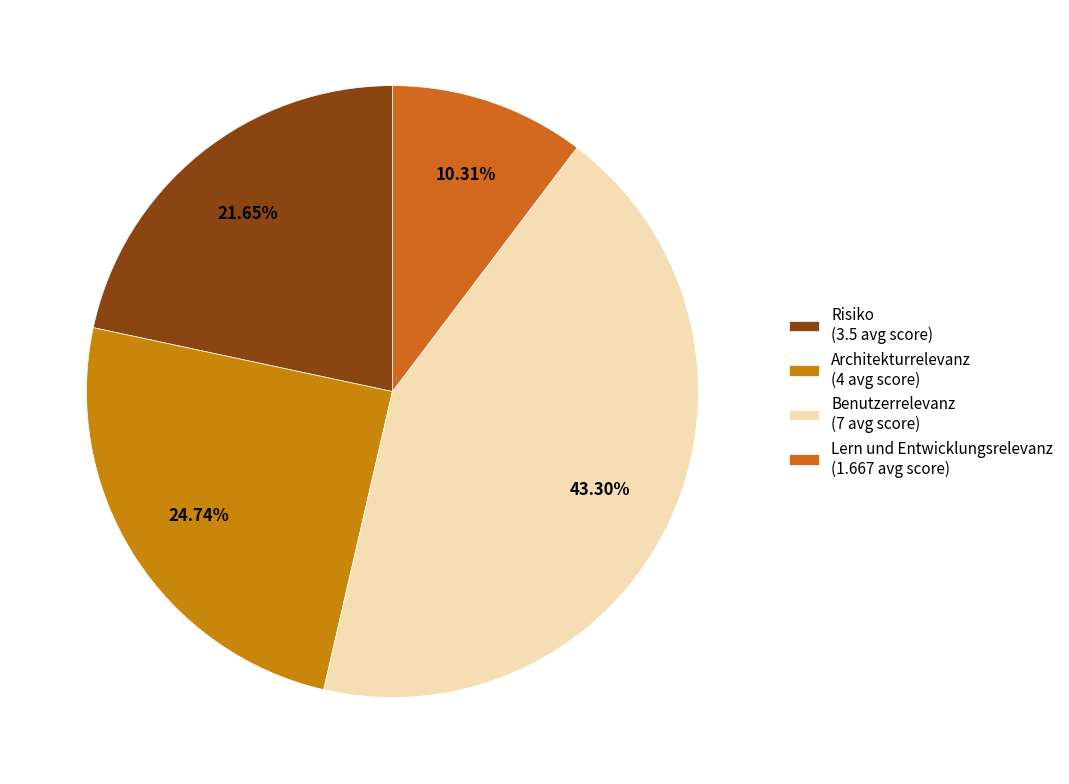

Which category has the biggest portion of the pie?

Benutzerrelevanz